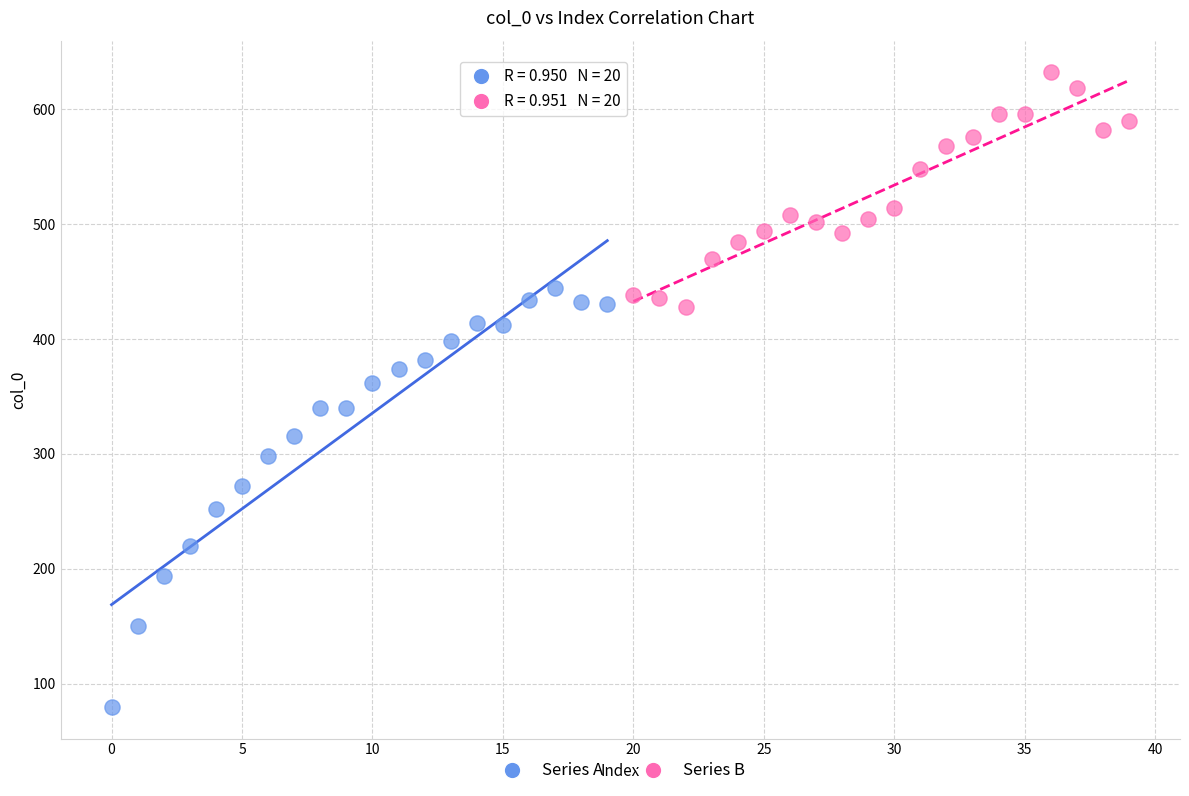

Which series contains the lowest Y value?

Series A